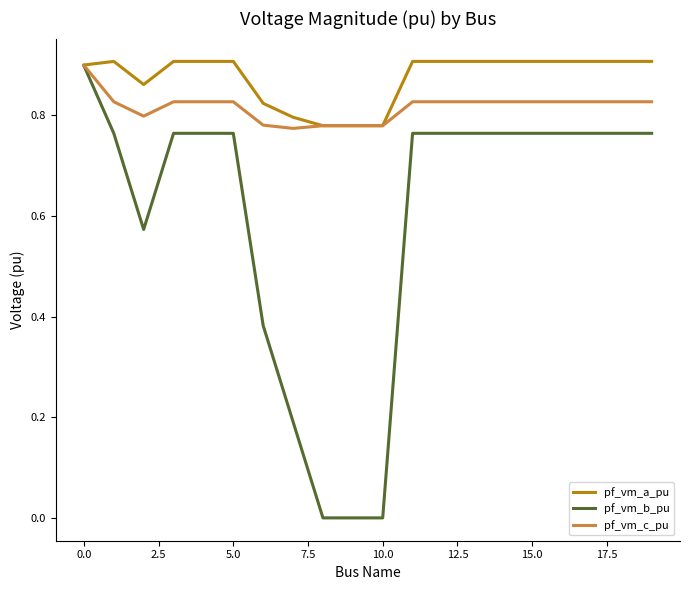

Which series has the largest total across all categories?

pf_vm_a_pu